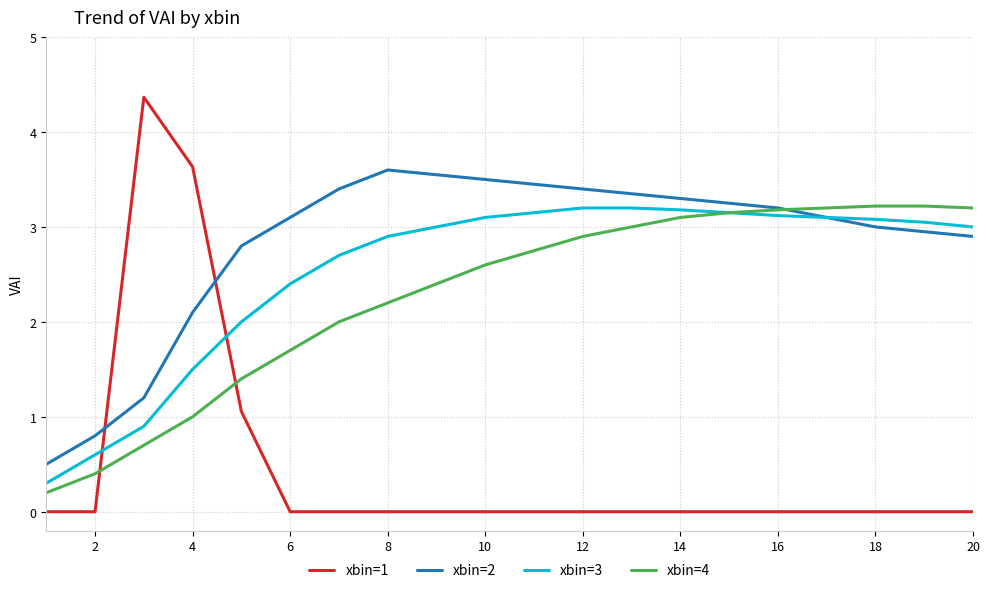

What are all the series names shown in the legend?

xbin=1, xbin=2, xbin=3, xbin=4